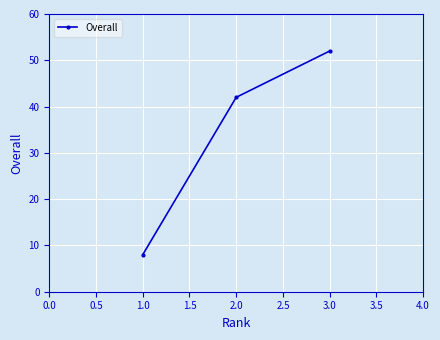

What is the difference between the maximum and minimum values?

44